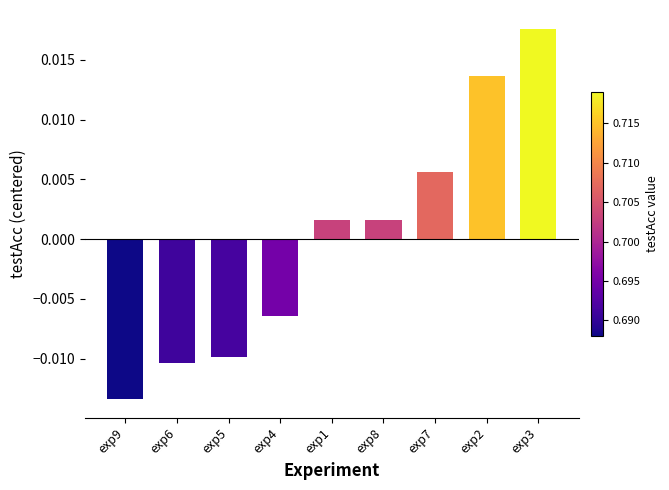

At which label does the data first exceed 0?

exp1